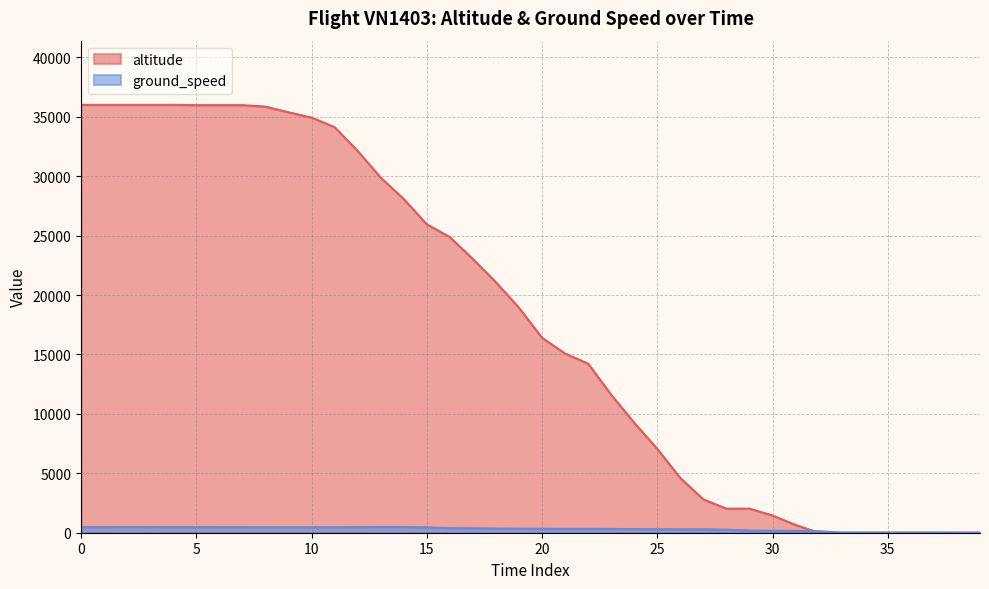

What is the maximum value shown in the chart?

36000